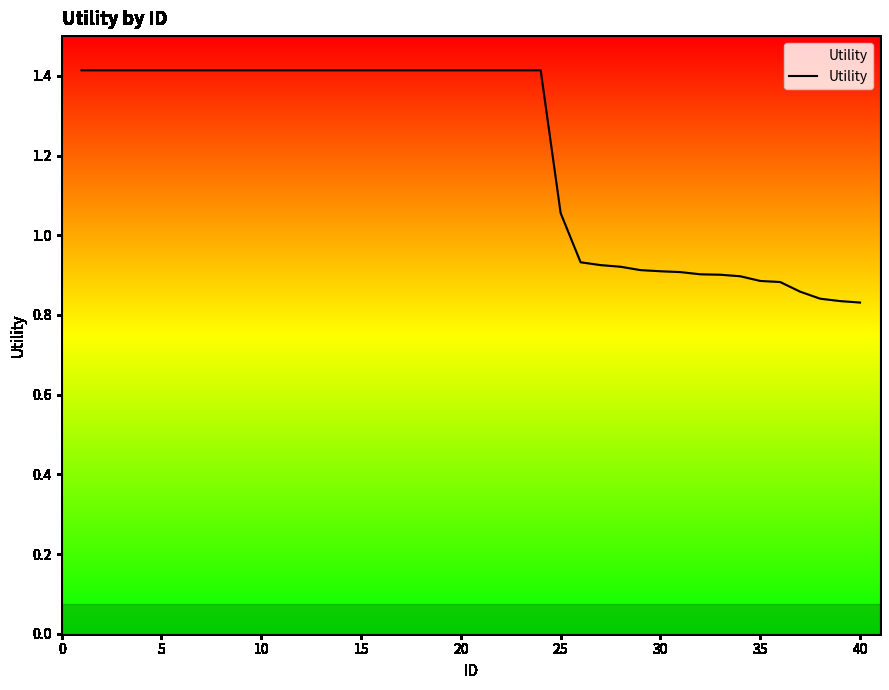

What is the difference between the maximum and minimum values?

0.6